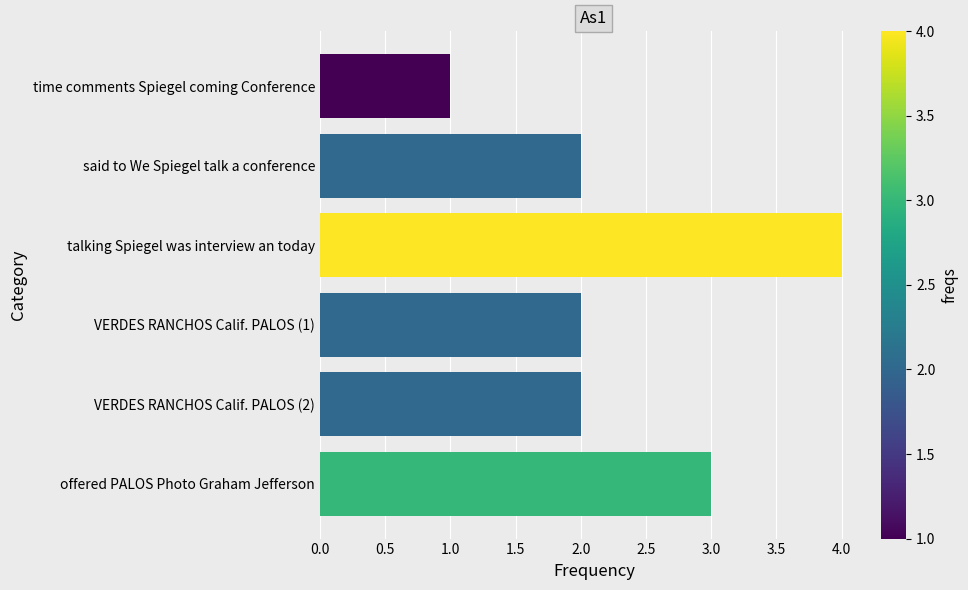

How many categories are shown in the chart?

6